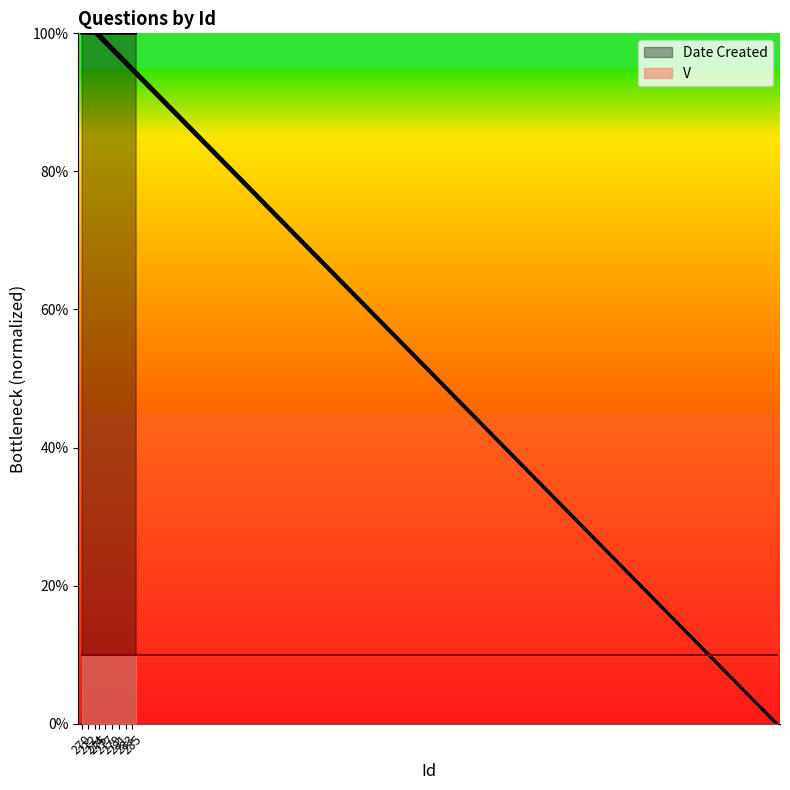

Rank the series by their average value, from highest to lowest.

Date Created, V